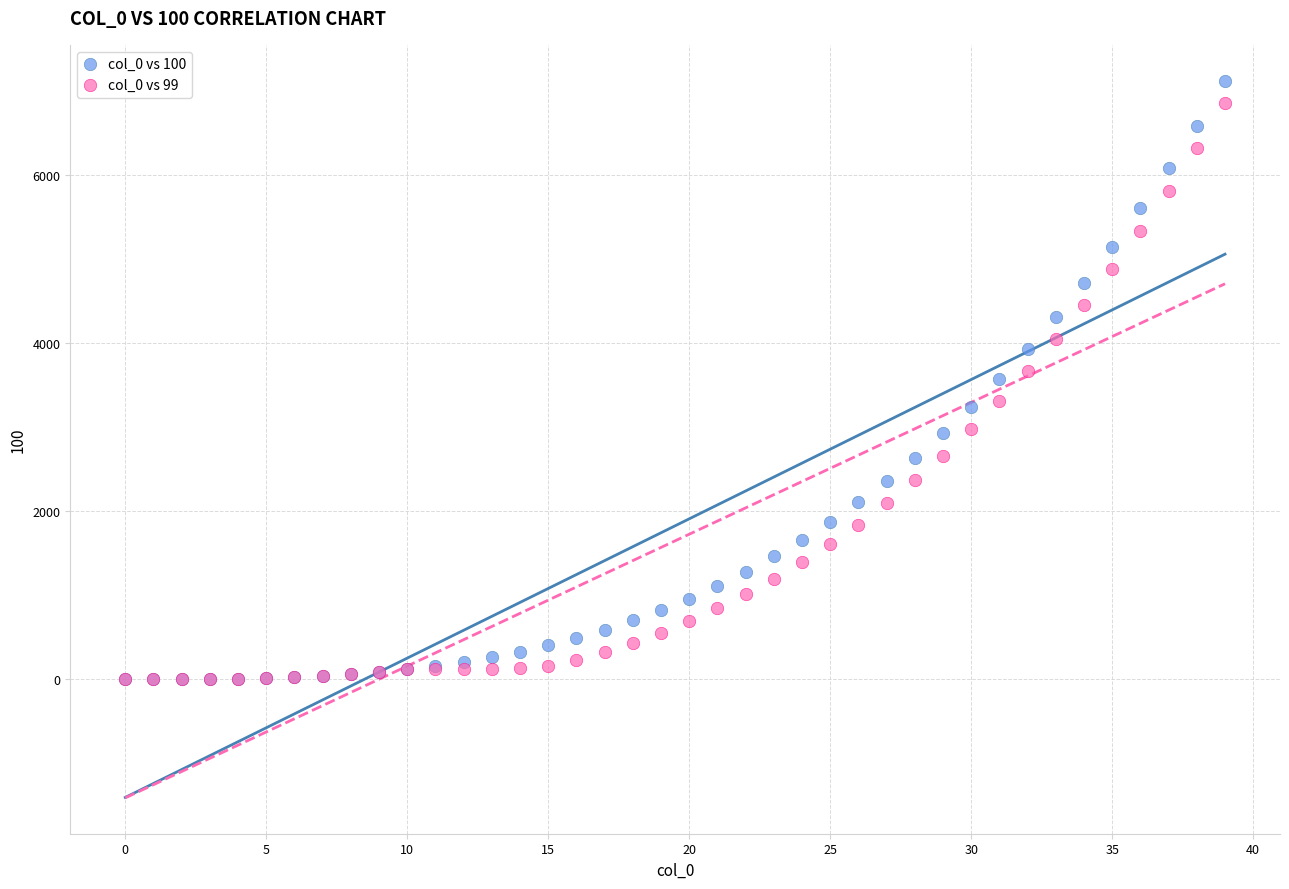

Which series contains the highest Y value?

col_0 vs 100